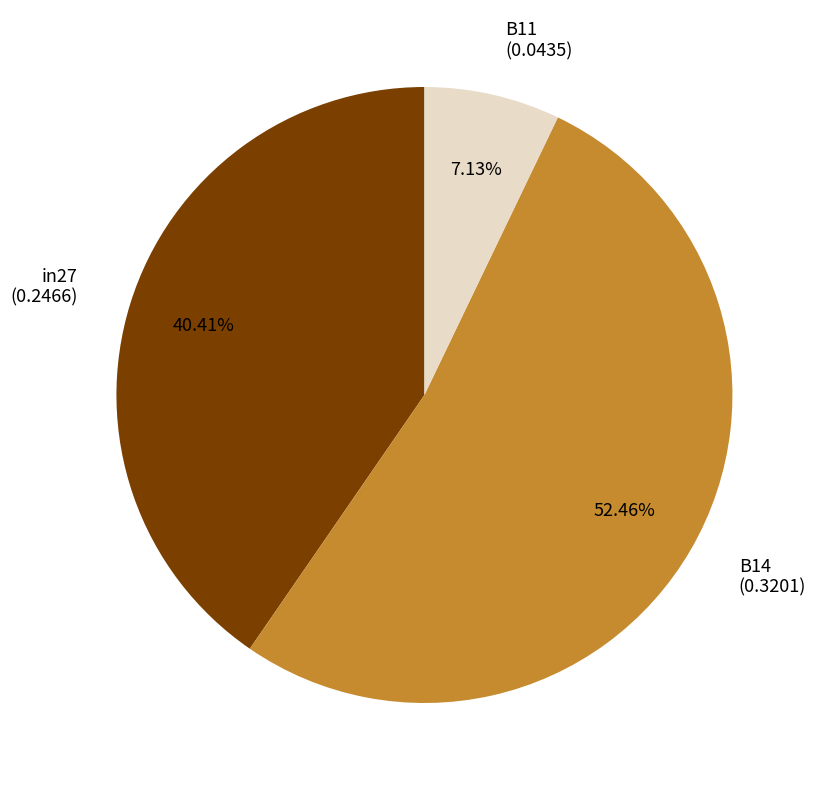

Does B14 account for over 50% of the chart?

Yes